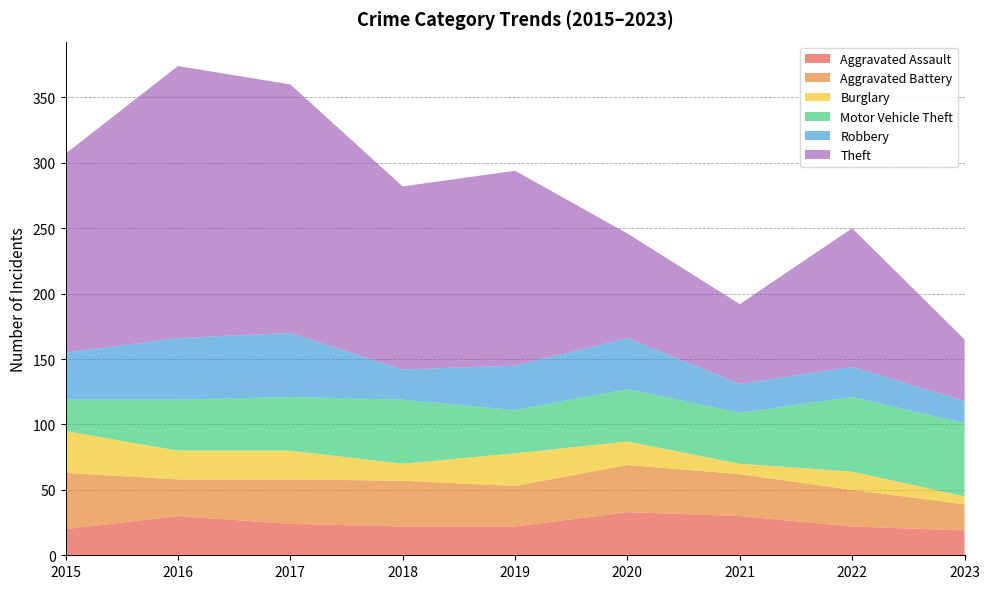

Reading left to right, transcribe all the data shown in this chart.

Aggravated Assault: 2015=20	2016=30	2017=24	2018=22	2019=22	2020=33	2021=30	2022=22	2023=19
Aggravated Battery: 2015=43	2016=28	2017=34	2018=35	2019=31	2020=36	2021=32	2022=28	2023=20
Burglary: 2015=32	2016=22	2017=22	2018=13	2019=25	2020=18	2021=8	2022=14	2023=6
Motor Vehicle Theft: 2015=24	2016=39	2017=41	2018=49	2019=33	2020=40	2021=39	2022=57	2023=56
Robbery: 2015=36	2016=47	2017=49	2018=23	2019=34	2020=39	2021=22	2022=23	2023=17
Theft: 2015=152	2016=208	2017=190	2018=140	2019=149	2020=80	2021=61	2022=106	2023=47